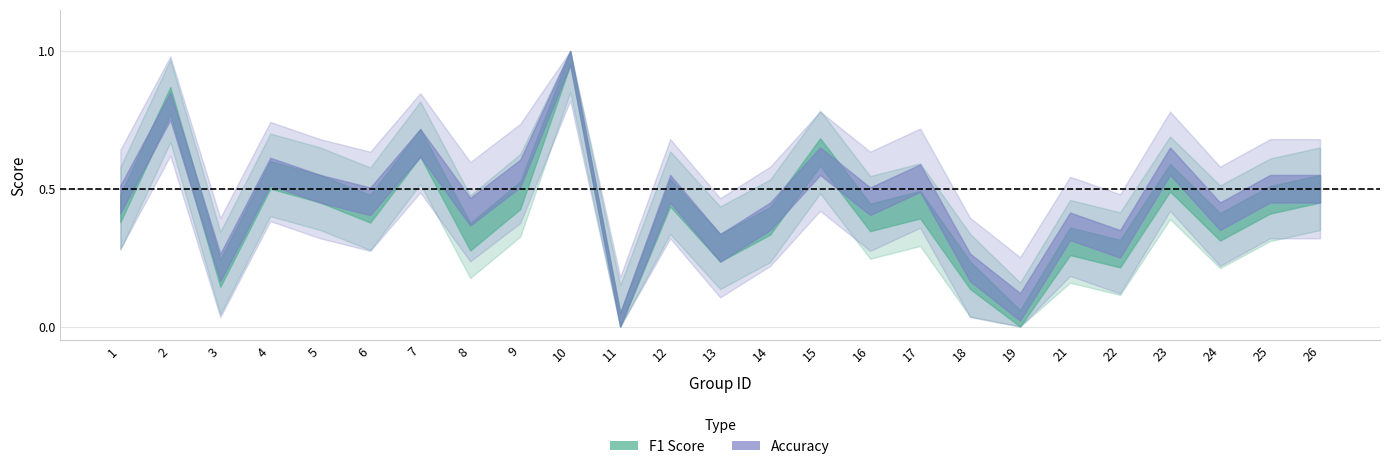

List the series in order of their peak value, highest first.

f1, accuracy